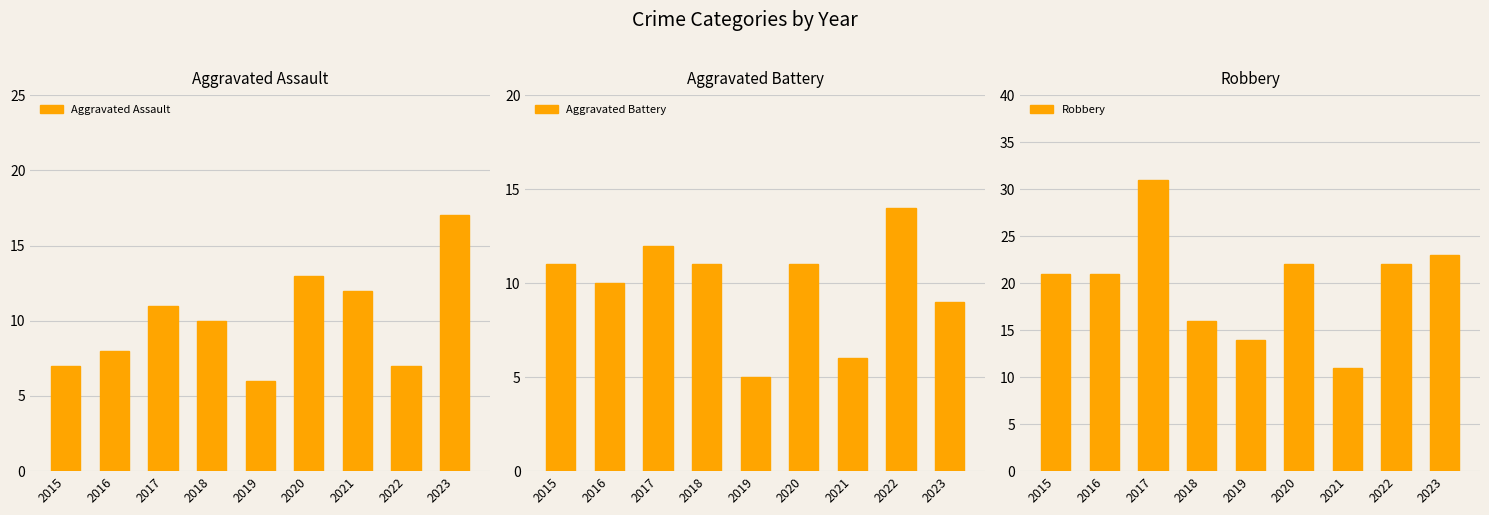

Rank the categories by Robbery value from highest to lowest.

2017, 2023, 2020, 2022, 2015, 2016, 2018, 2019, 2021